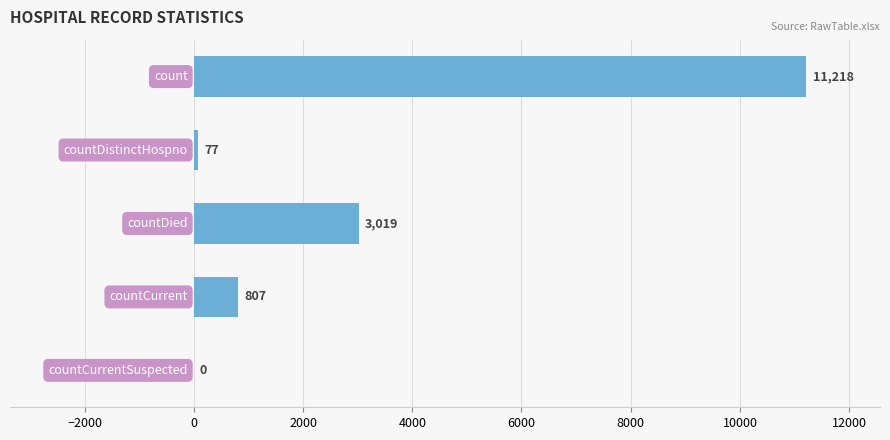

What is the greatest value displayed?

11218